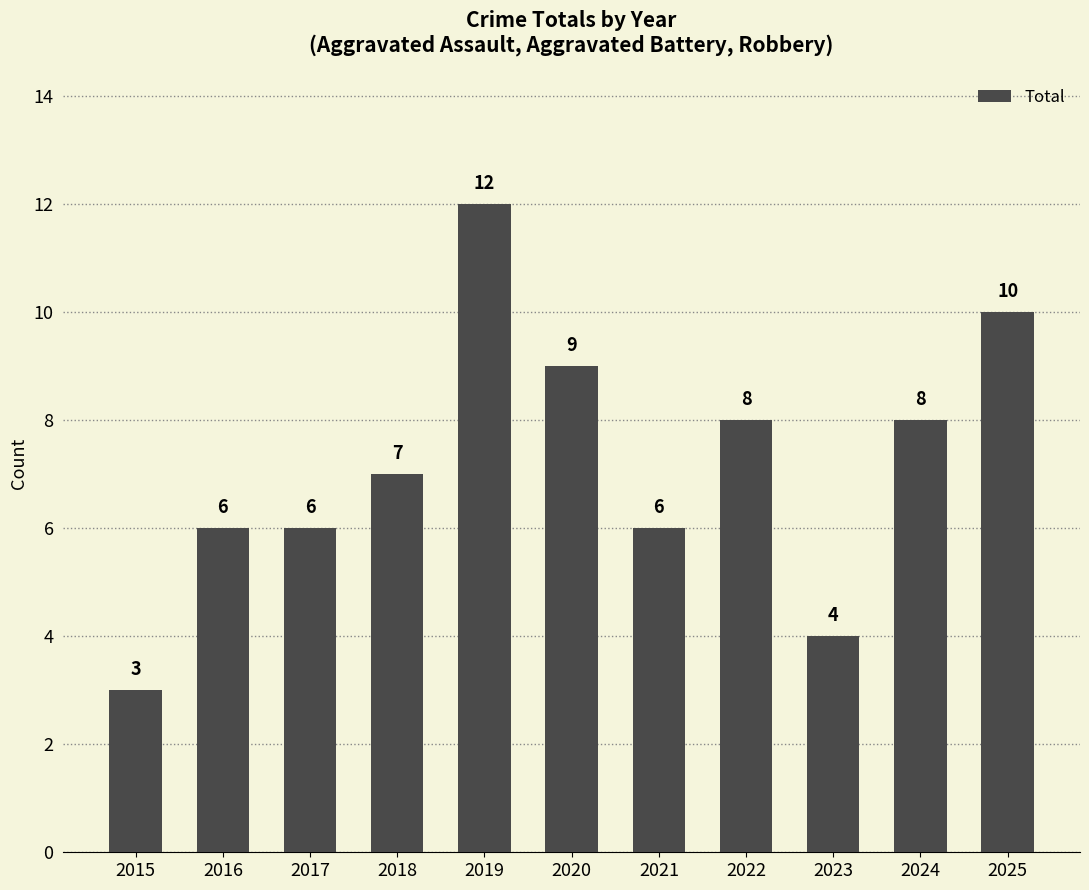

What is the difference between the second highest and minimum values?

7